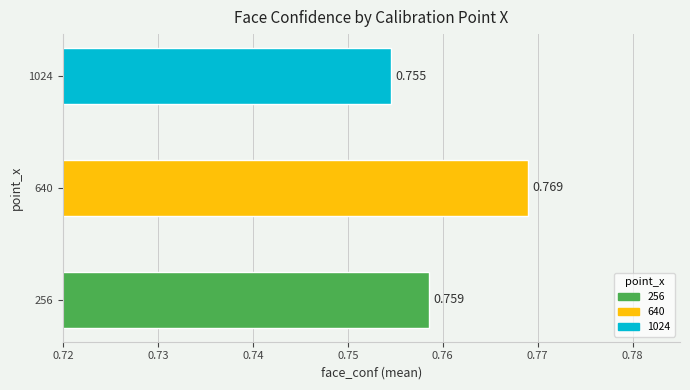

Count the values in the range 0 to 1.

3